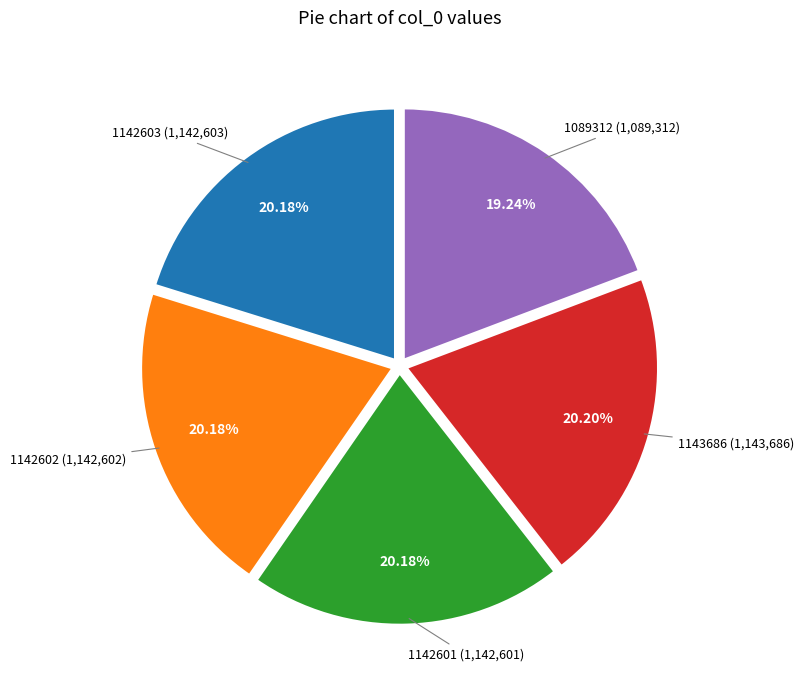

How many slices are in this pie chart?

5